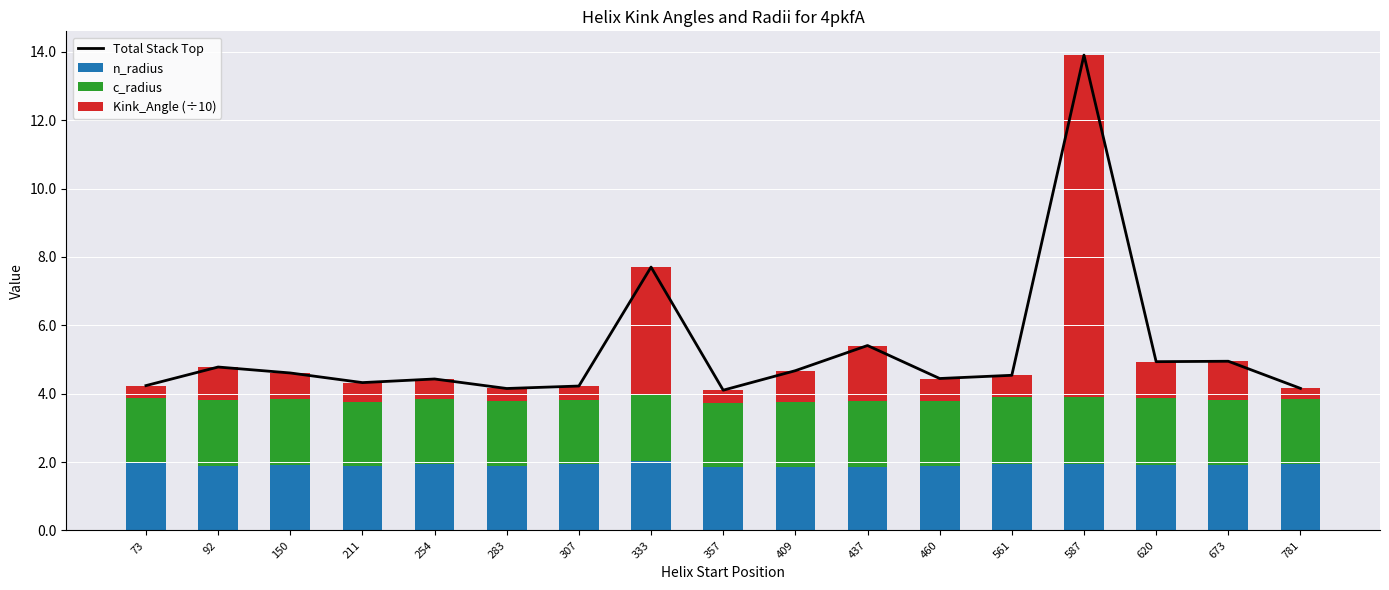

What is the highest value of the n_radius series?

2.0